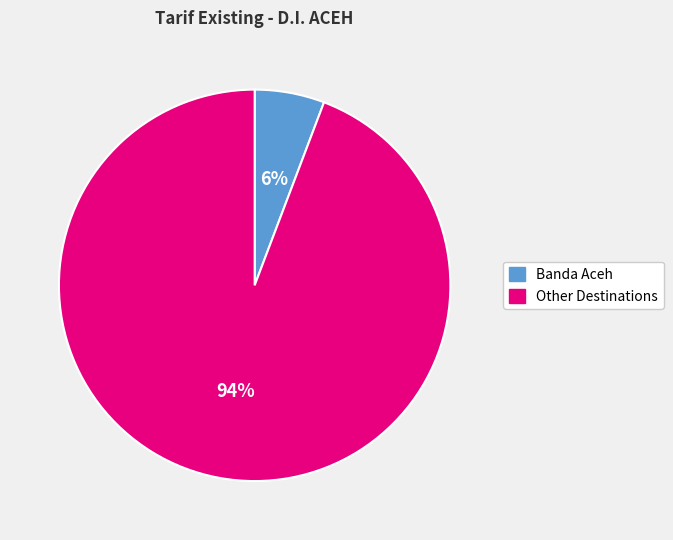

To the nearest percent, what is the average slice percentage?

50%